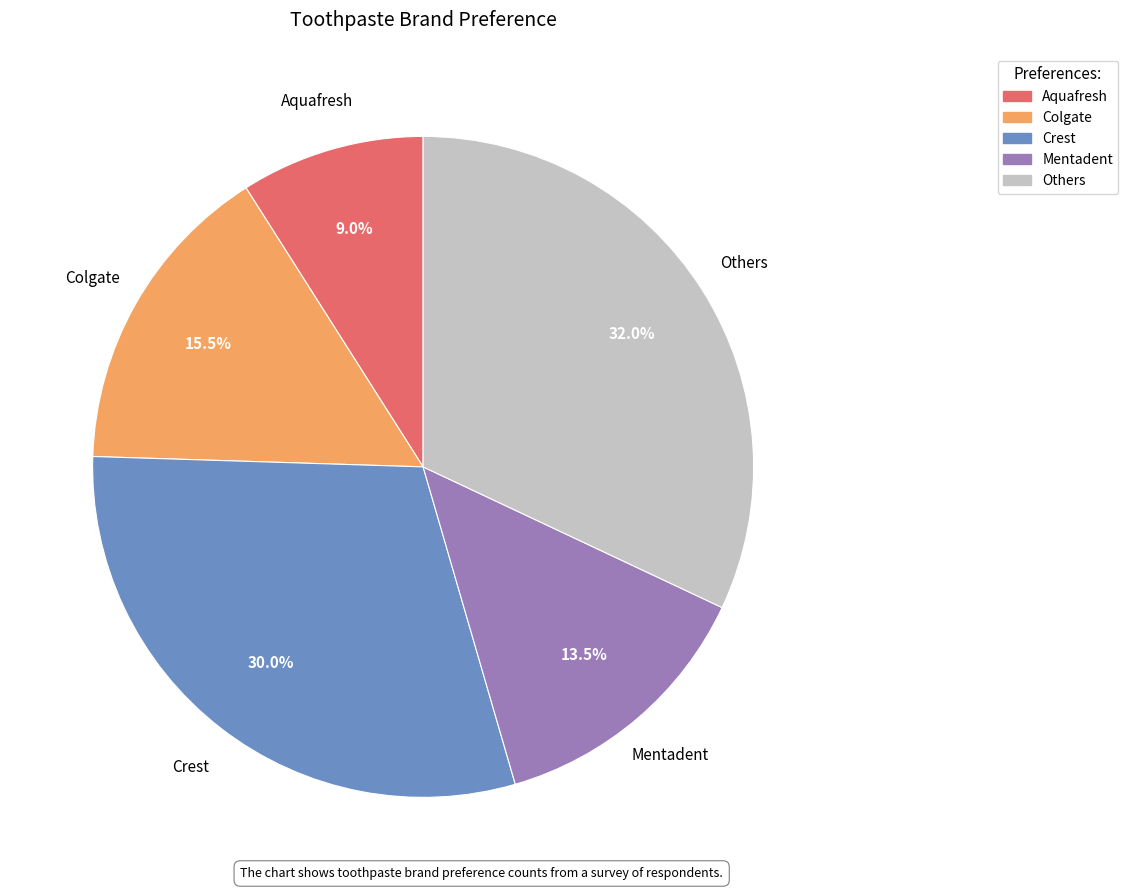

Approximately how many times larger is the value at Mentadent compared to Aquafresh?

1.5